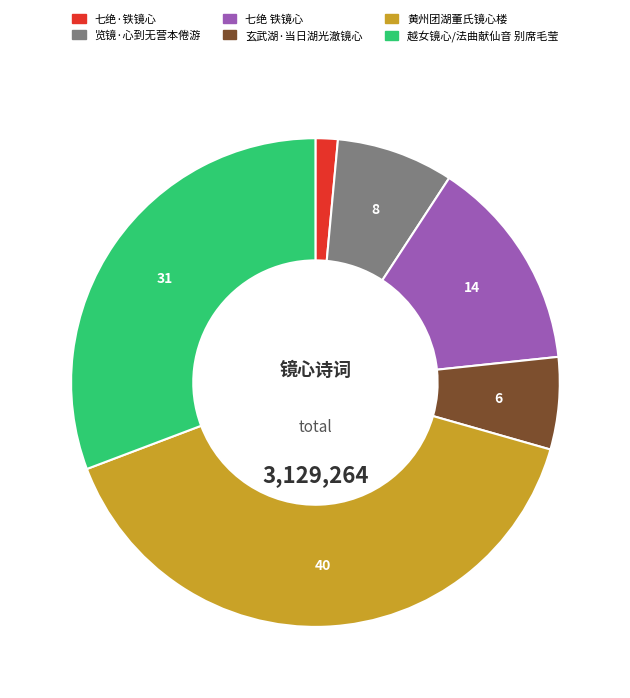

Which has a higher value, 越女镜心/法曲献仙音 别席毛莹 or 黄州团湖董氏镜心楼?

黄州团湖董氏镜心楼